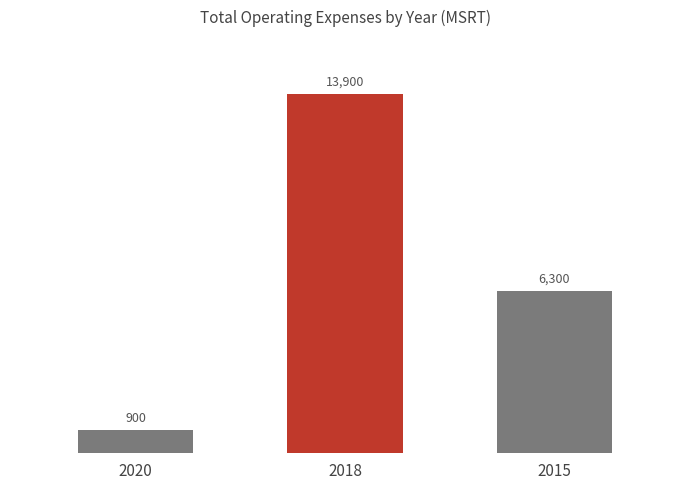

The value at 2015 is 2595. True or false?

False